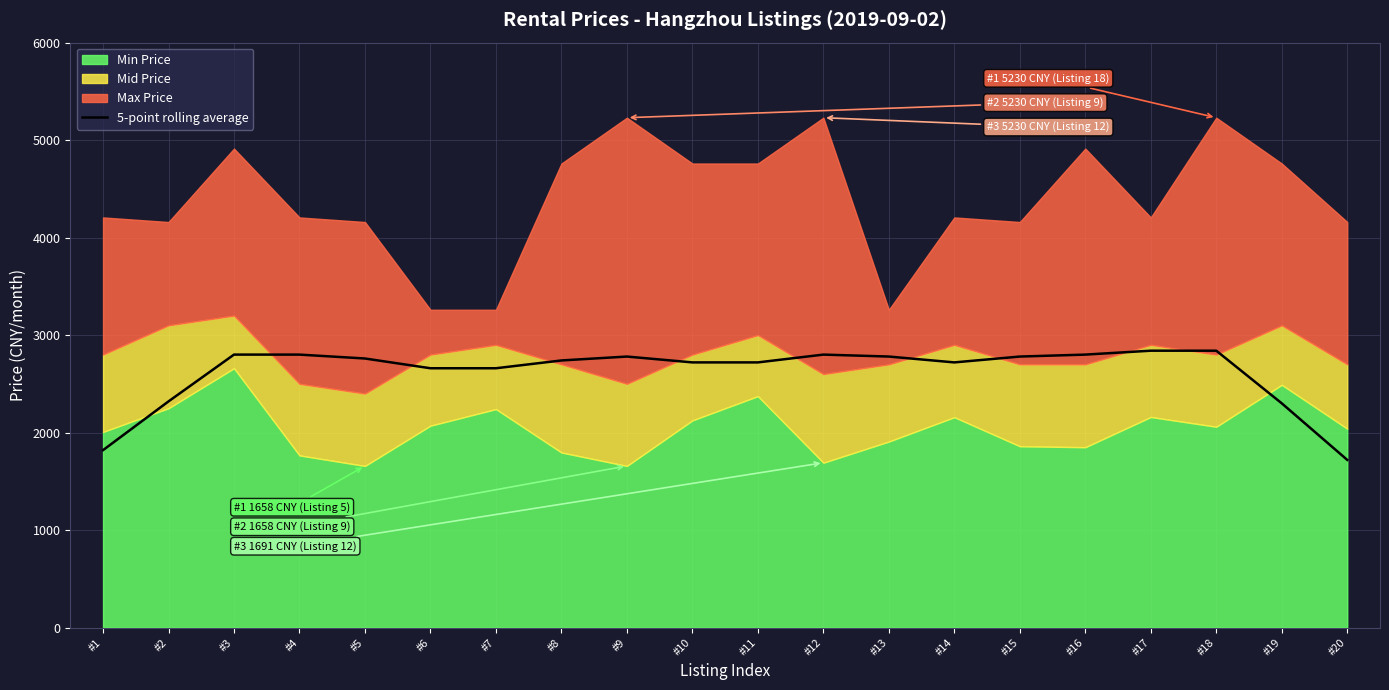

At which category does the data reach its first local peak?

#9